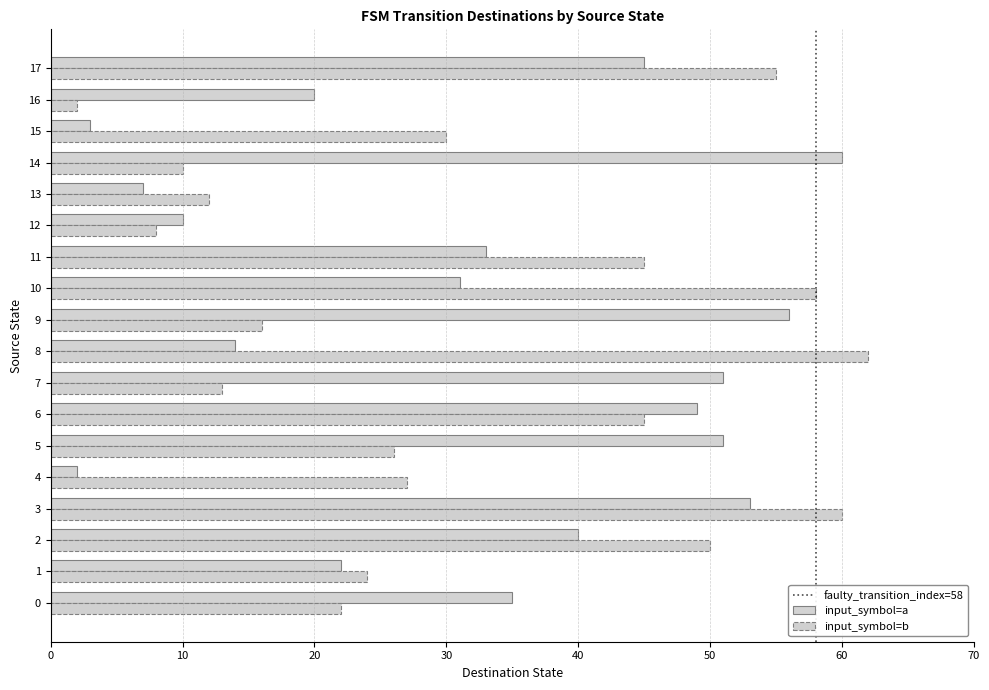

Reading right to left, transcribe all the data shown in this chart.

input_symbol=a: 45	20	3	60	7	10	33	31	56	14	51	49	51	2	53	40	22	35
input_symbol=b: 55	2	30	10	12	8	45	58	16	62	13	45	26	27	60	50	24	22